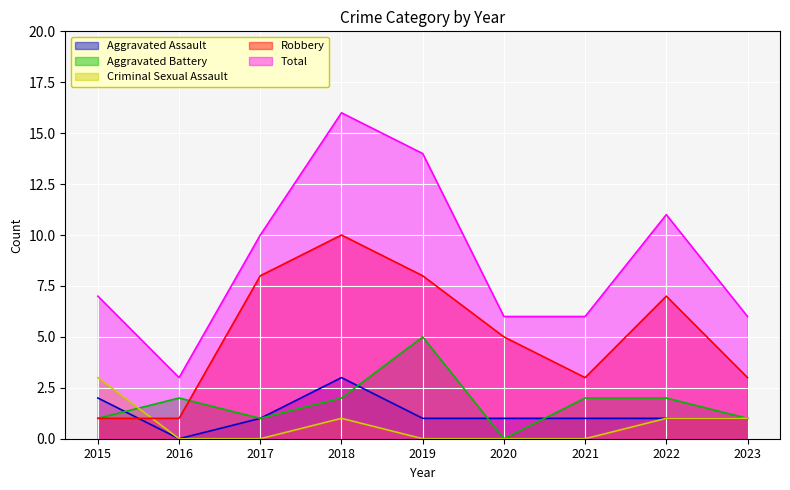

Where is the first local minimum for Robbery?

2021